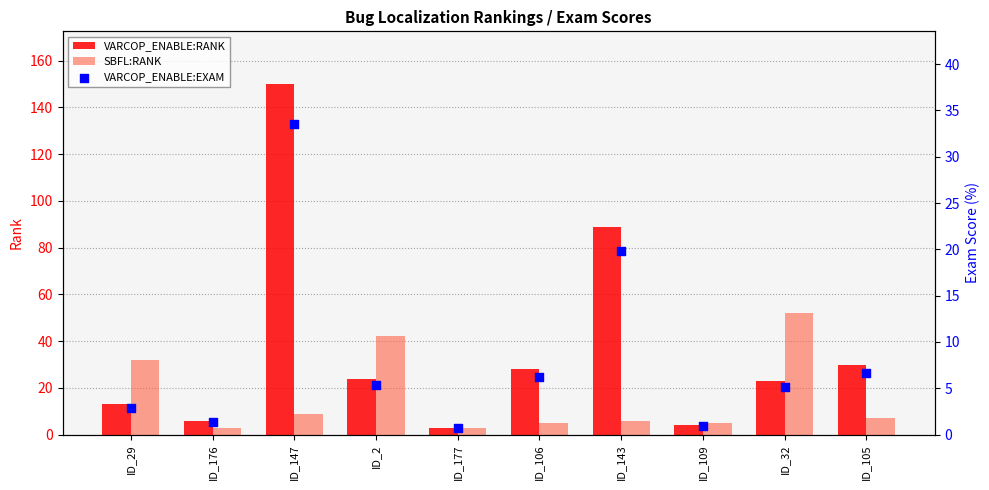

Which series has the largest total across all categories?

VARCOP_ENABLE:RANK